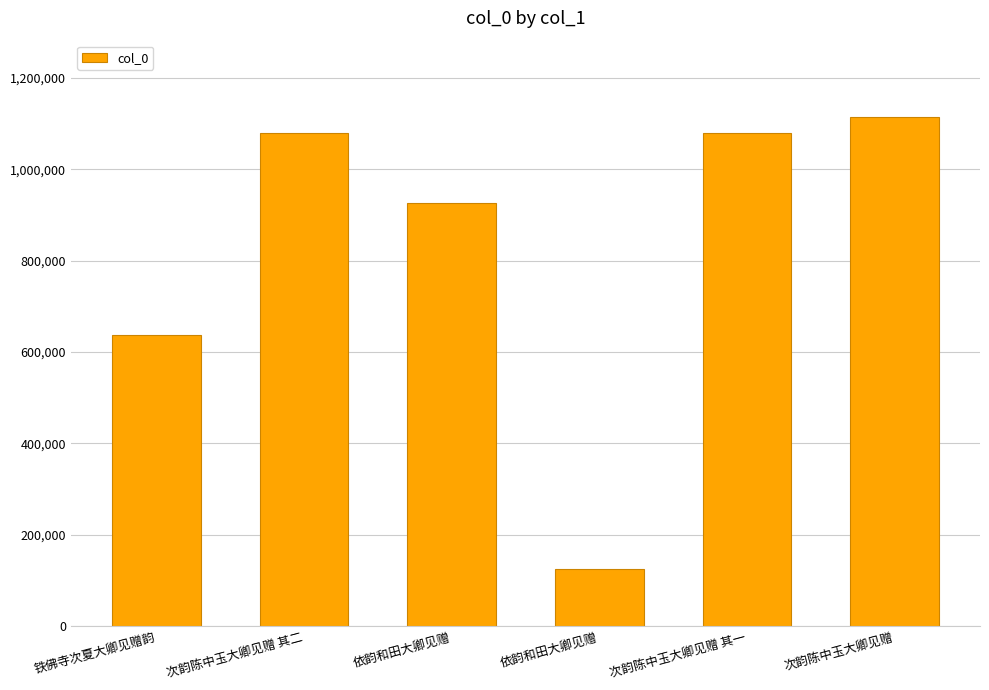

How many values are below 1078269?

3